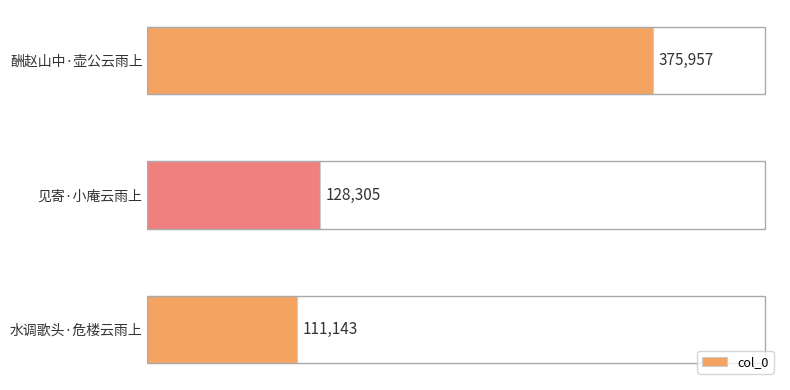

What is the sum of all values?

615405